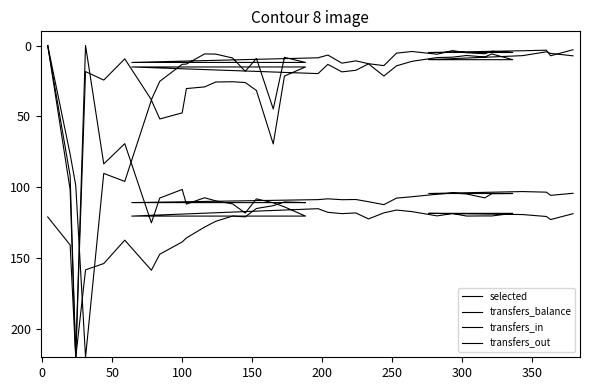

True or false: transfers_in has more than 1 interior local peaks.

True